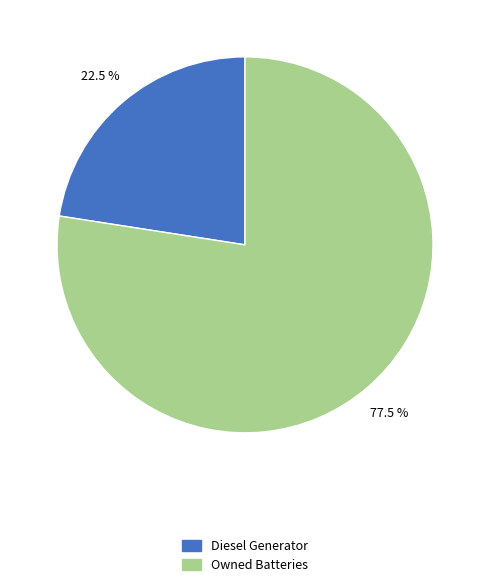

Does any single category account for the majority?

Yes